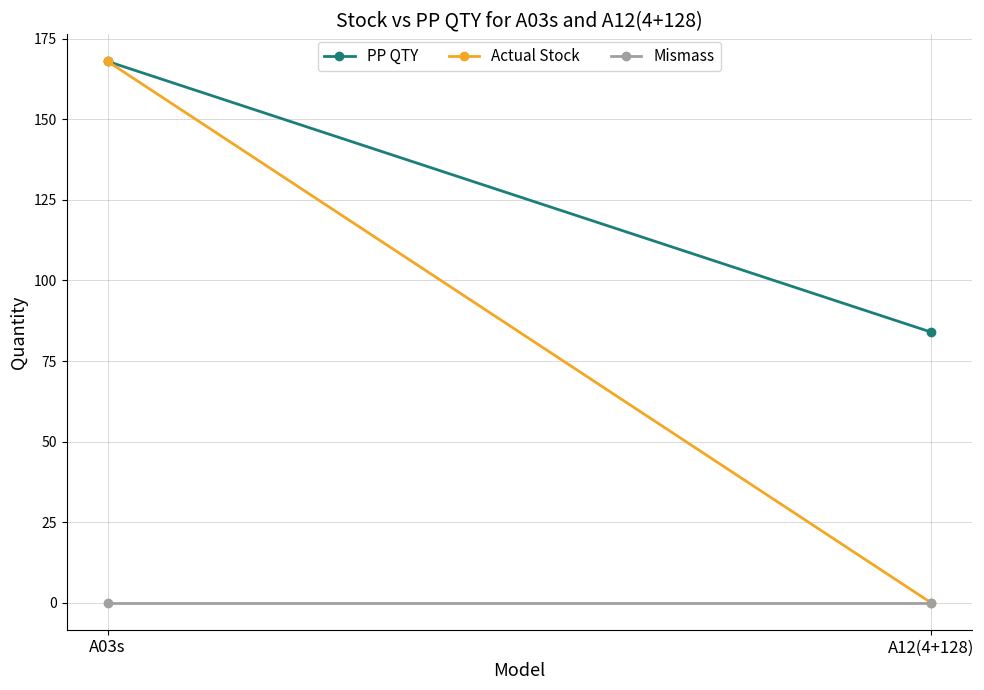

Which has a higher value, A12(4+128) or A03s?

A03s